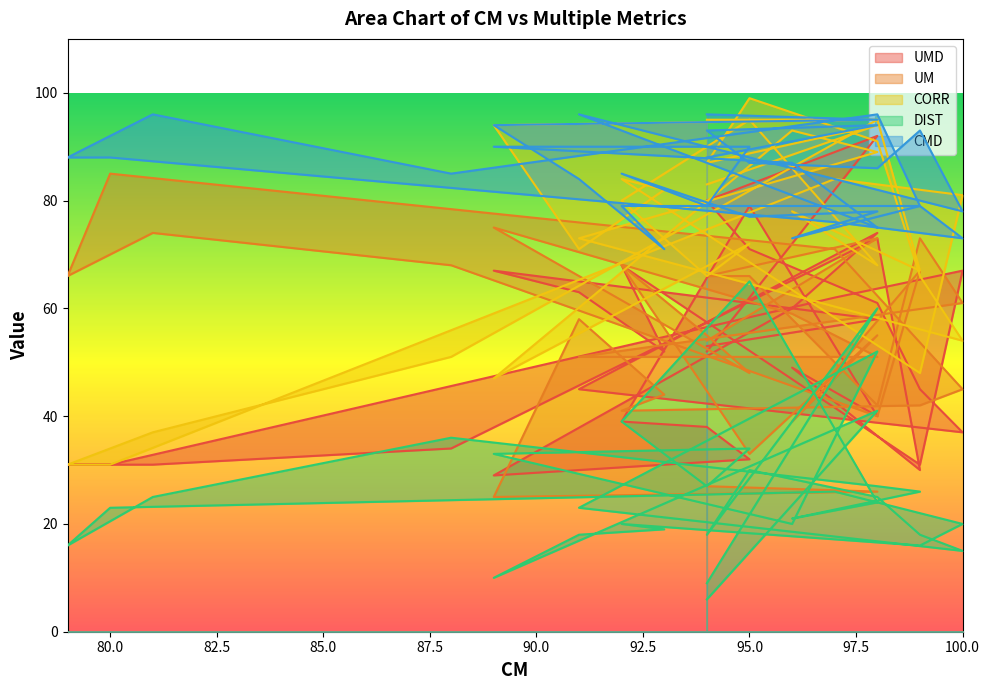

Which series has the largest range (max minus min)?

CORR